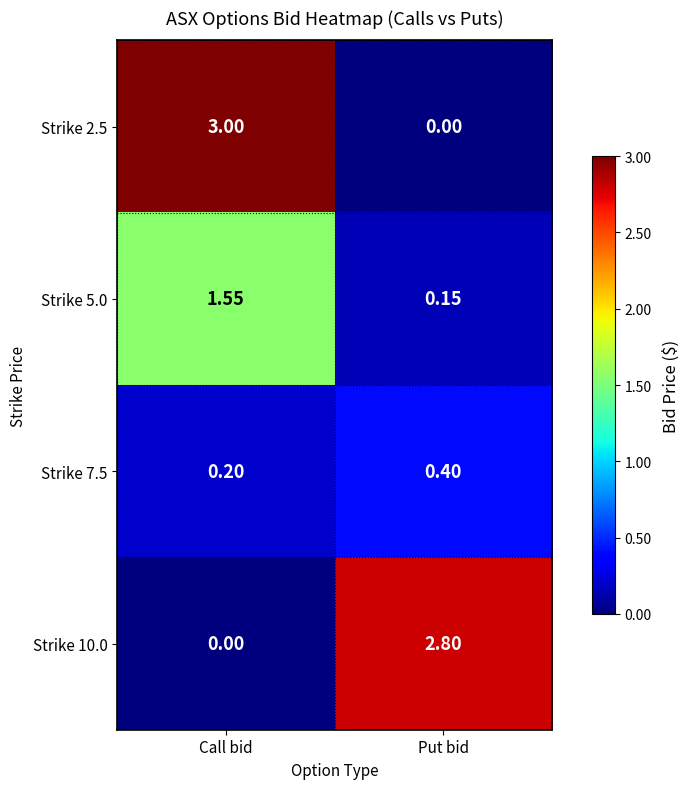

List the labels in order of Strike 5.0 value, largest first.

Call bid, Put bid